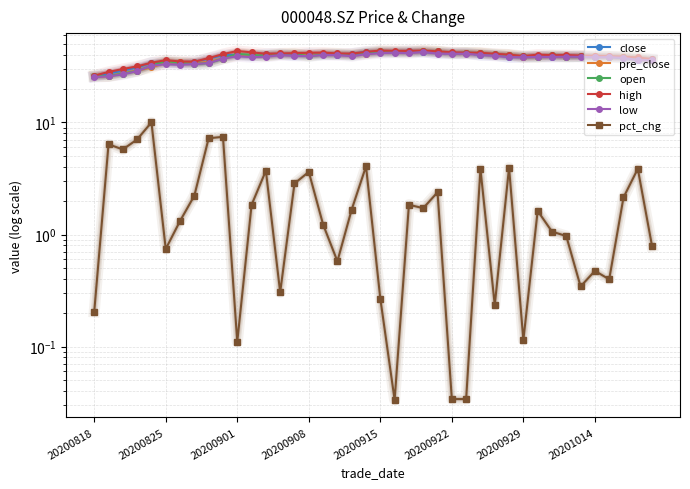

What is the greatest value displayed?

43.8